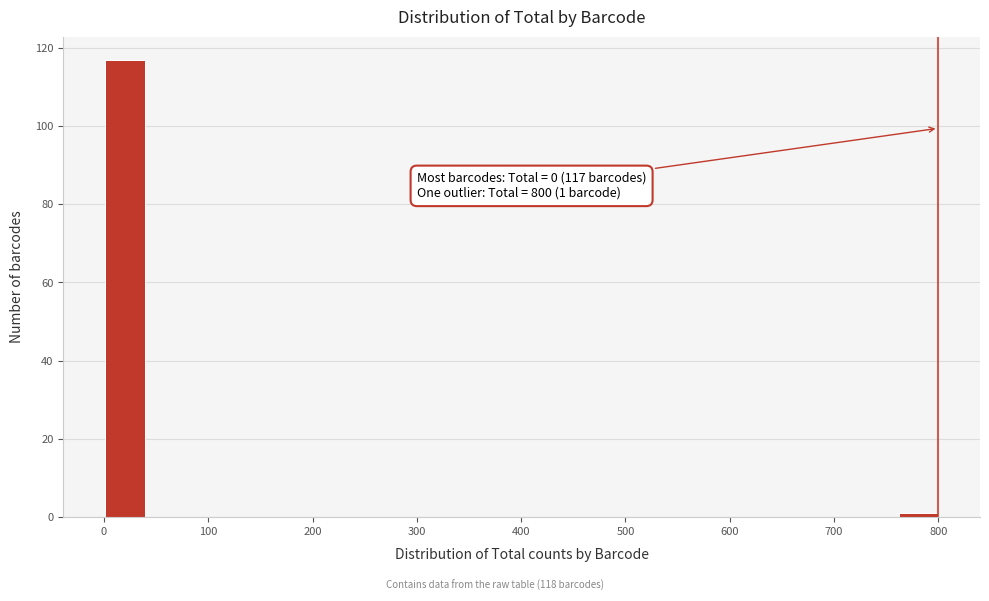

Over which range of the x-axis is the bar tallest?

0 to 40